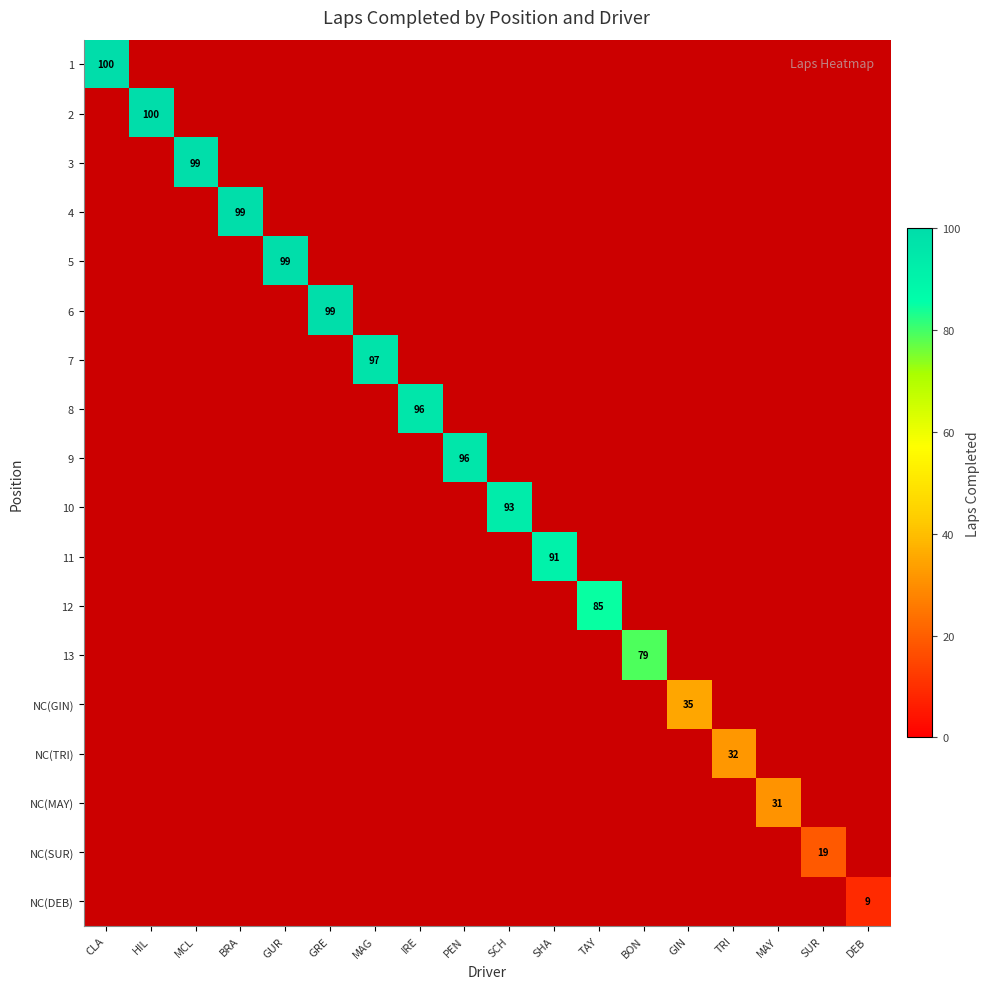

The value of NC(SUR) at SUR is 26. True or false?

False